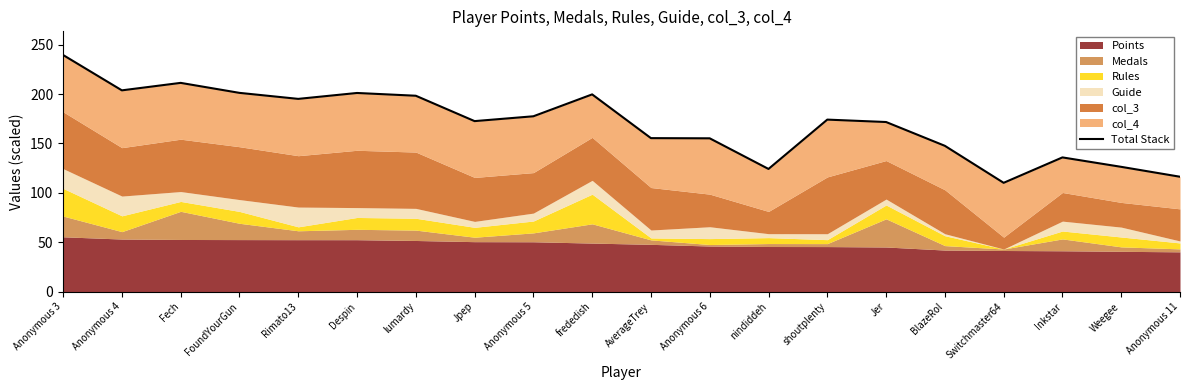

Between Anonymous 5 and Anonymous 6, which is larger?

Anonymous 5